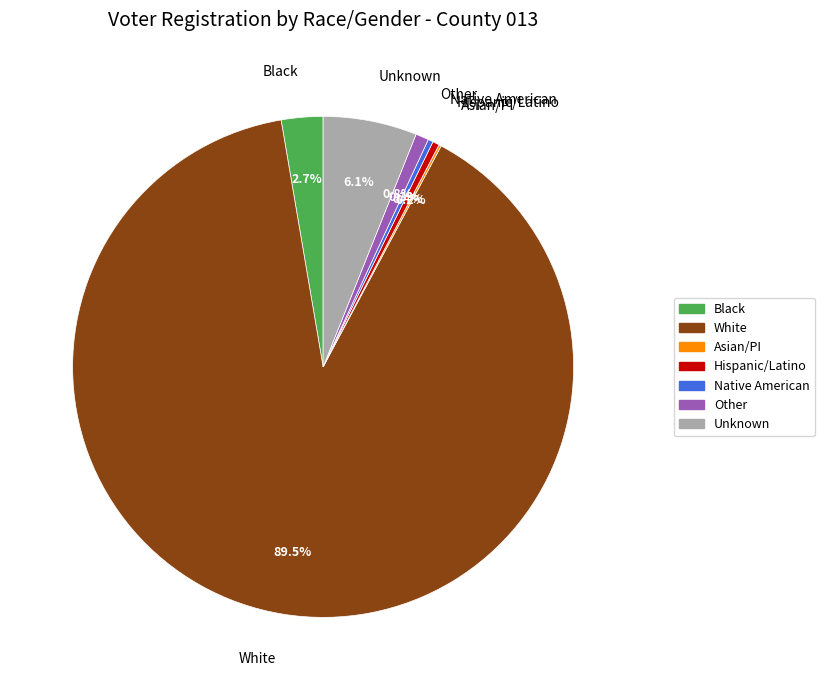

Is there any slice that represents more than half of the pie?

Yes